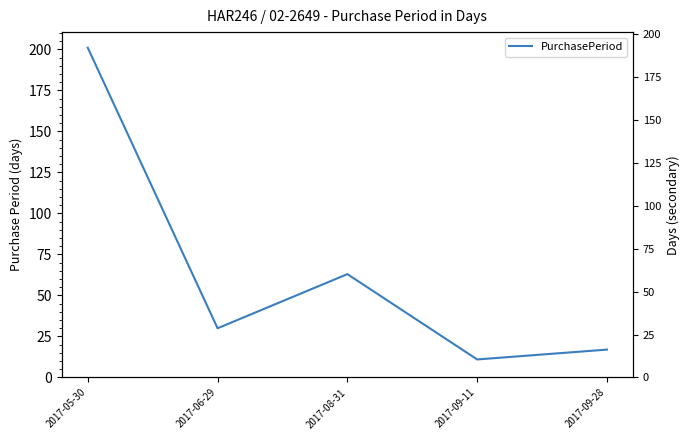

Where is the first local maximum?

2017-08-31